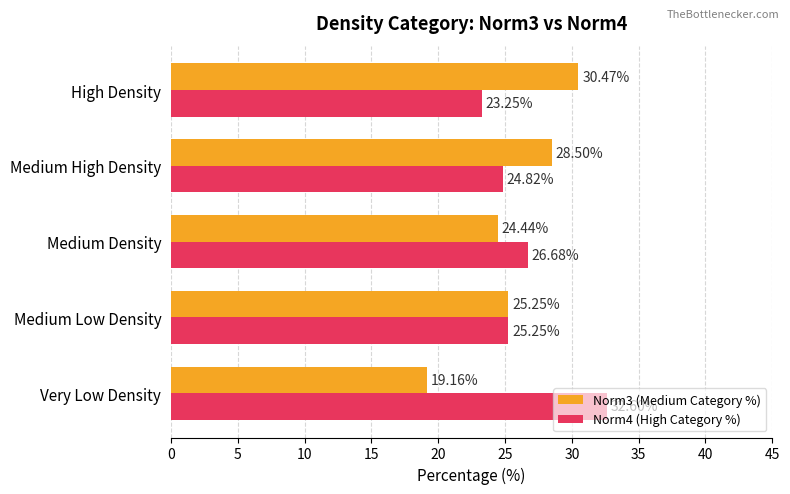

Which series has the widest spread of values?

Norm3 (Medium Category %)